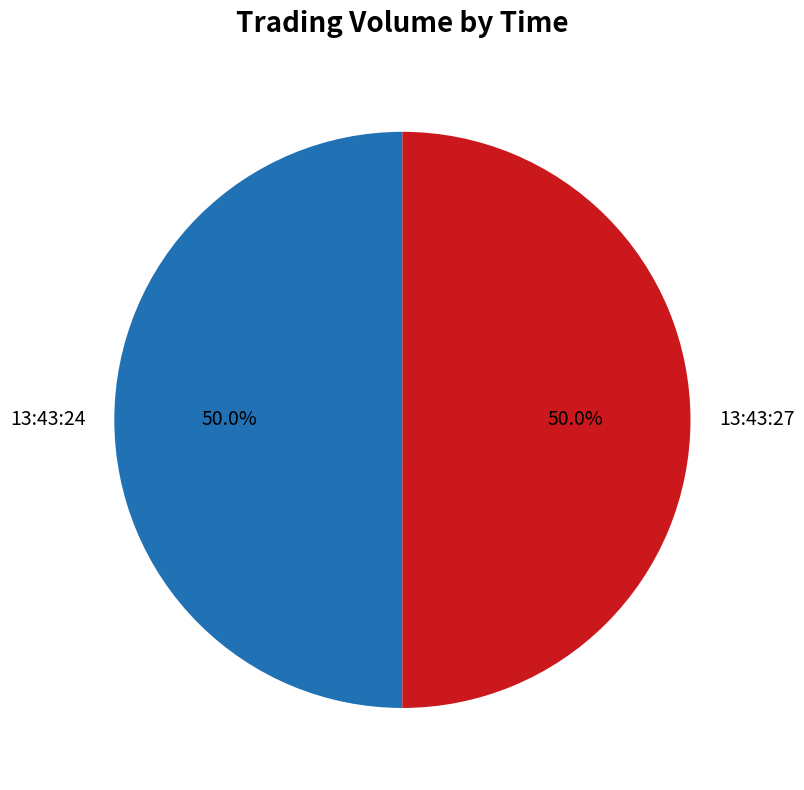

What portion of the pie excludes 13:43:24?

50.0%